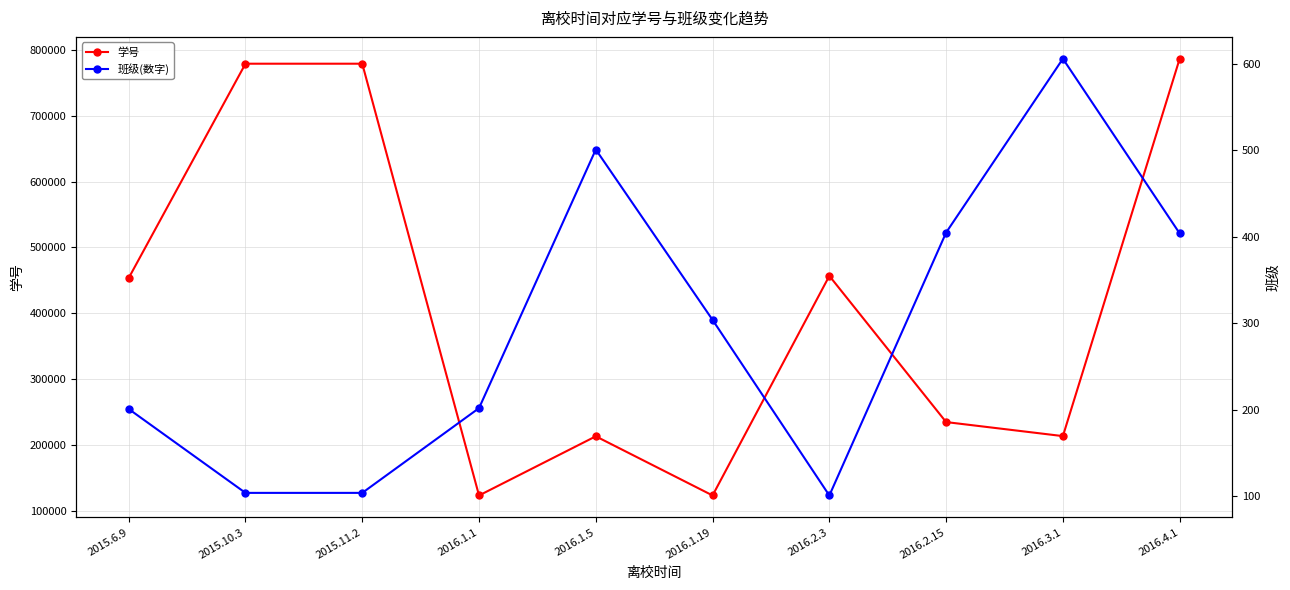

Does the chart have visible grid lines?

Yes